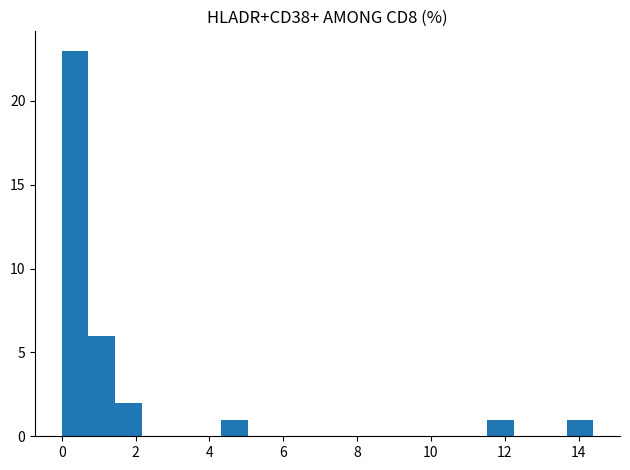

Read against the x-axis, roughly where is the centre of the tallest bar?

0.4